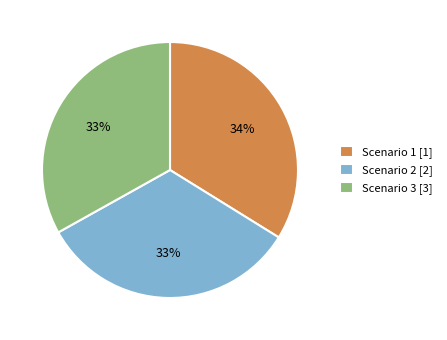

Between Scenario 1 and Scenario 2, which is larger?

Scenario 1